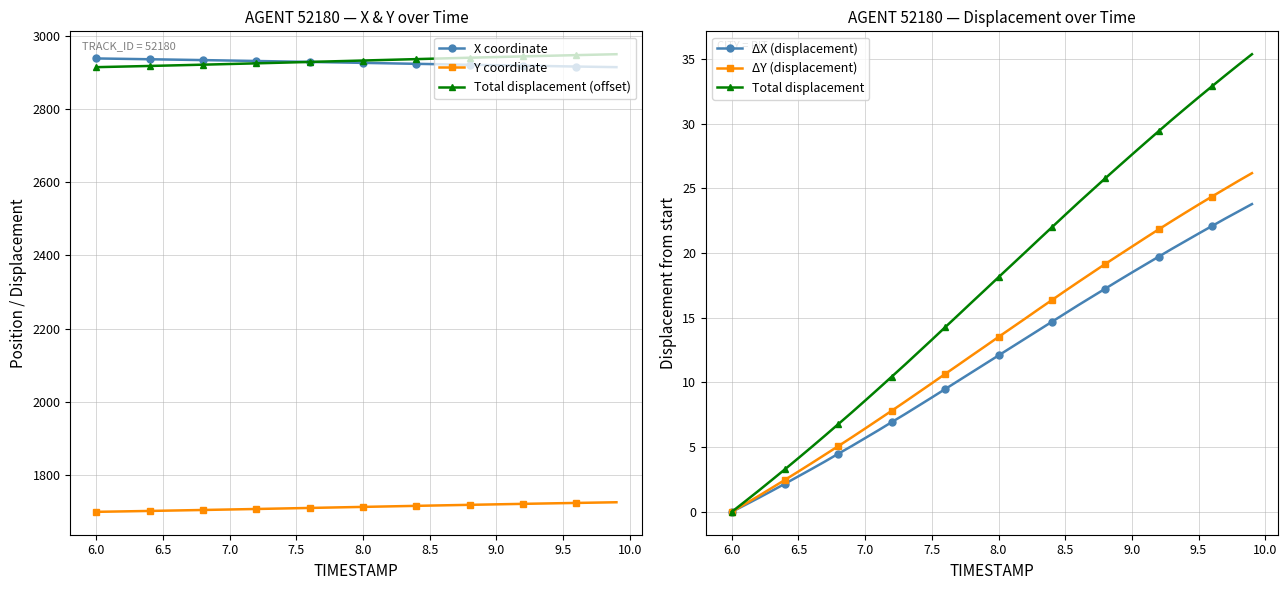

What is the minimum value for X coordinate?

2914.8